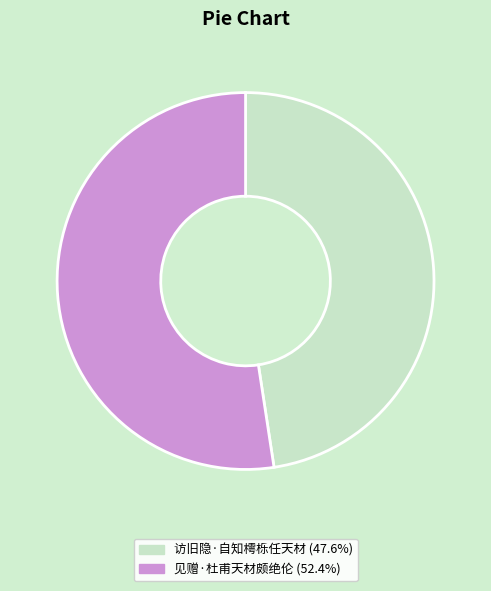

How many segments does this pie chart have?

2